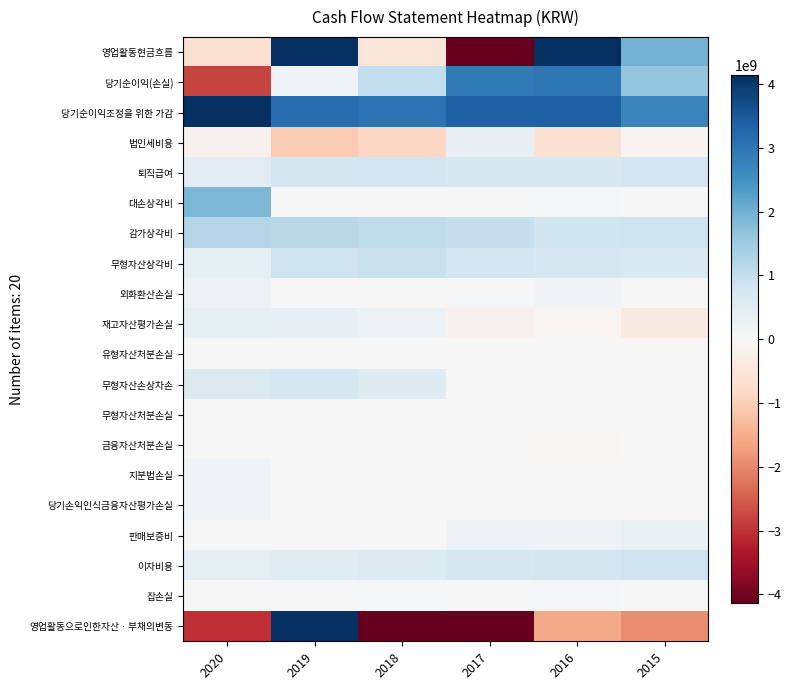

Which label corresponds to the smallest value in the chart?

2017